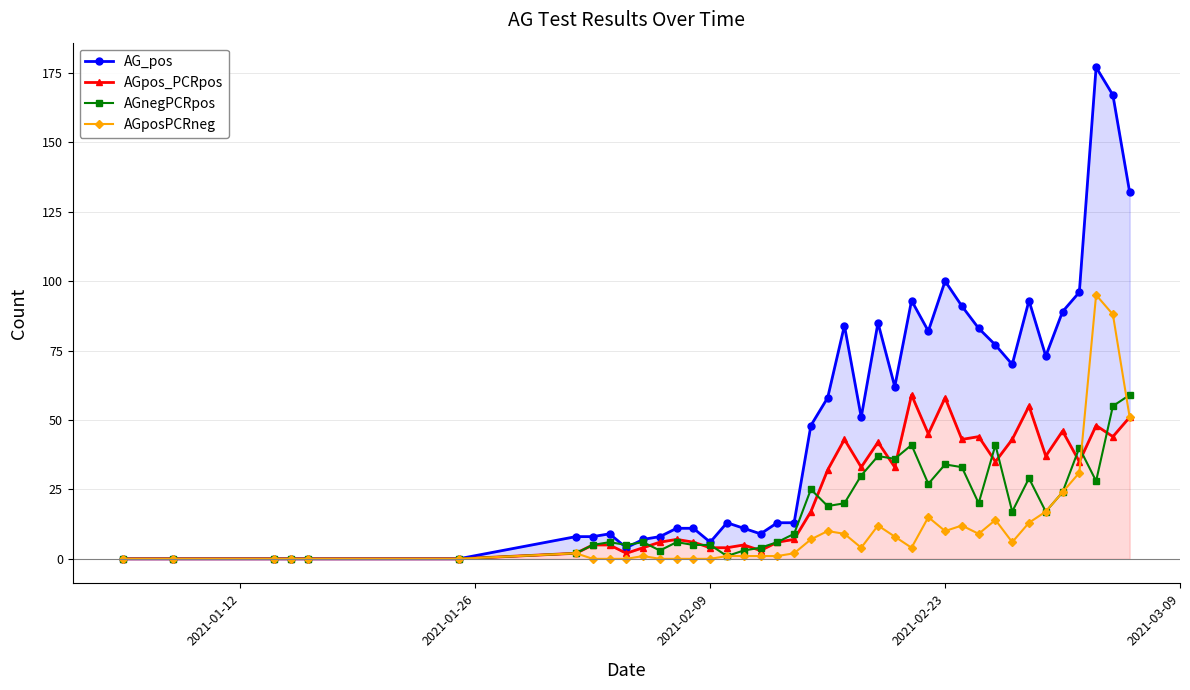

What is the difference between the maximum and minimum values in the AGnegPCRpos series?

59